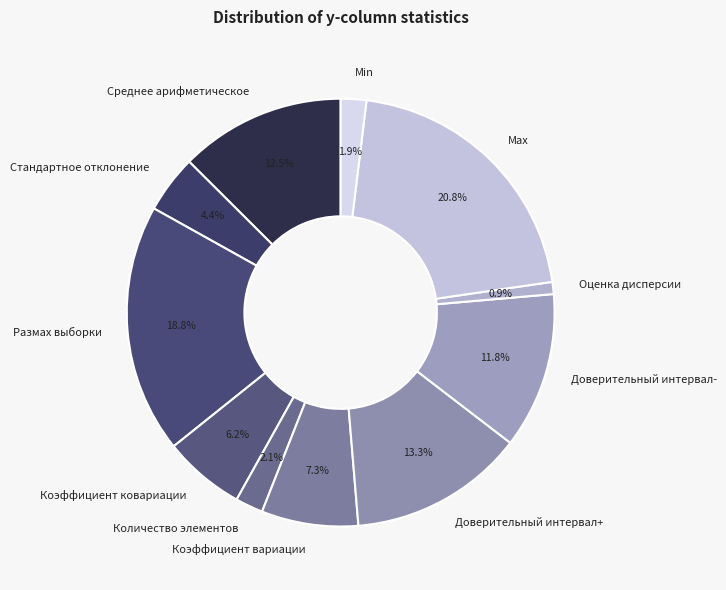

To the nearest percent, what is the difference between the largest and smallest slice percentages?

20%